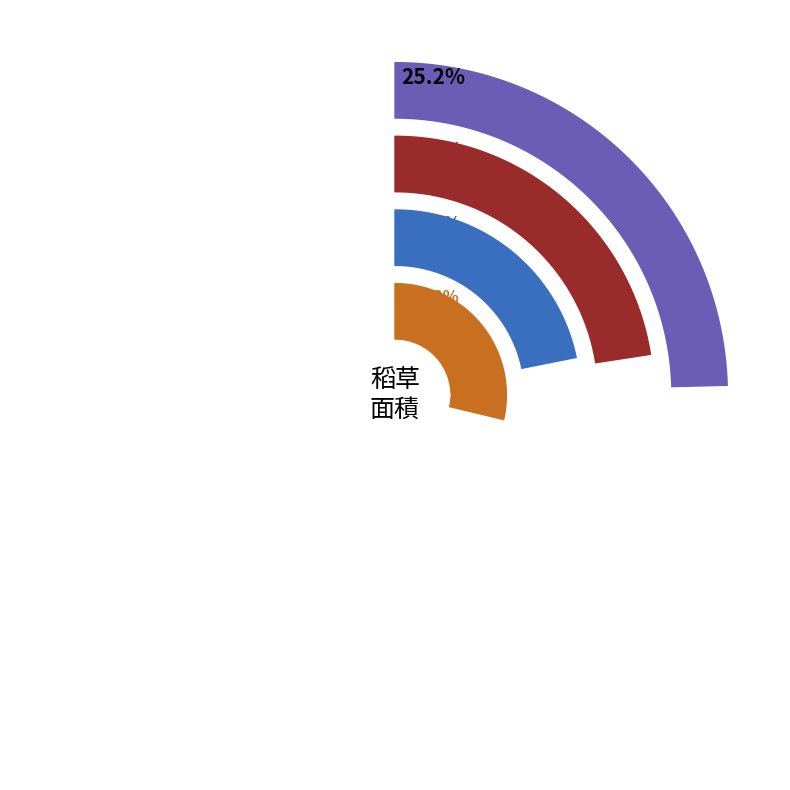

To the nearest percent, what percentage of the pie is 維生基礎設施?

9%